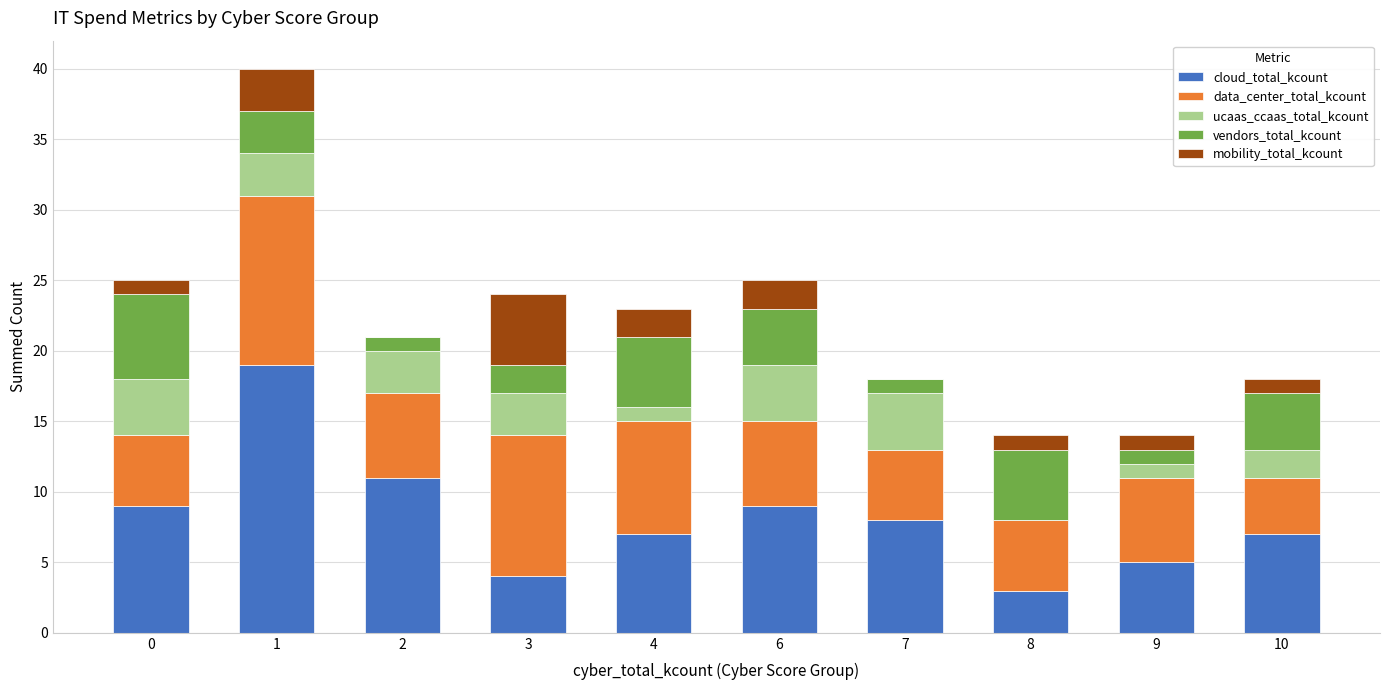

The cloud_total_kcount series shows 9 at 4. True or false?

False